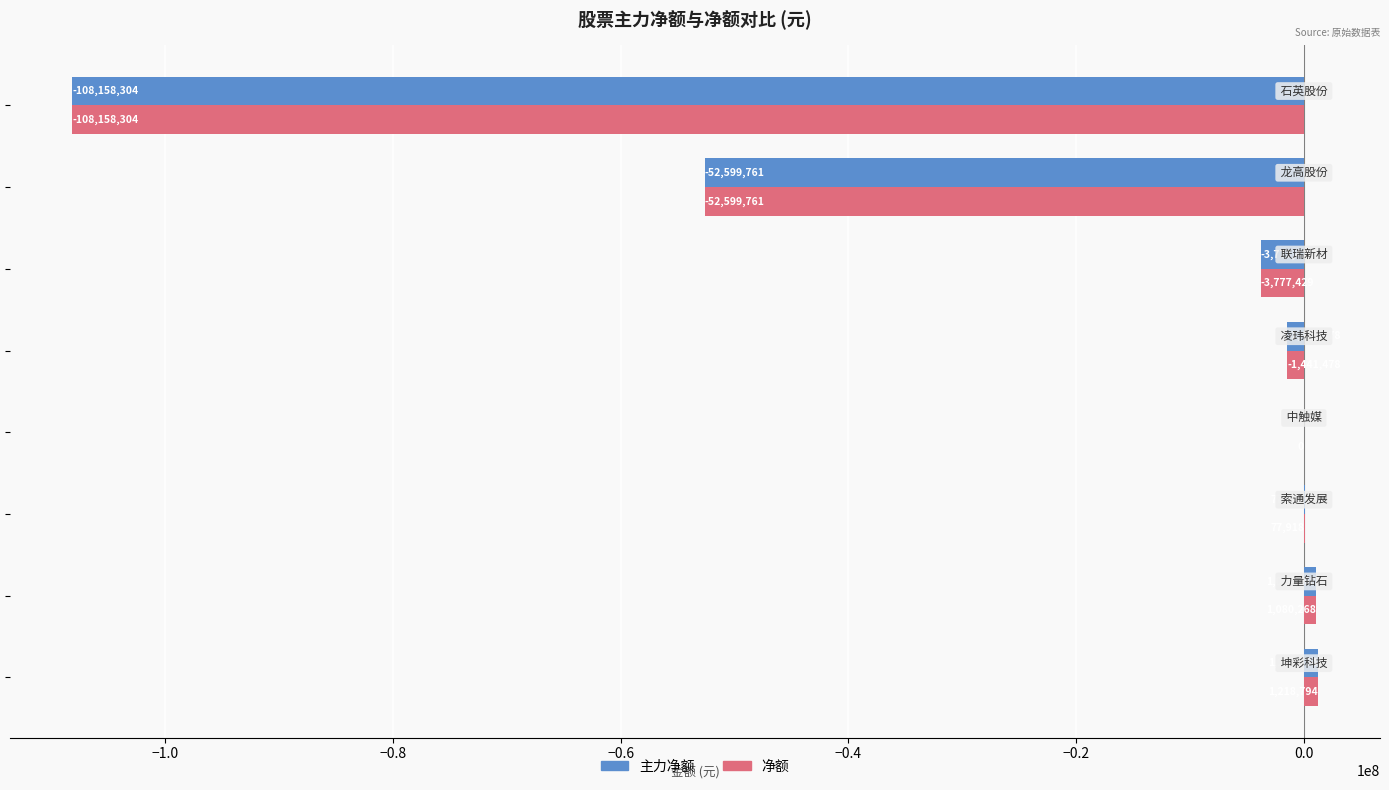

What is the sum of all 净额 values?

-163599992